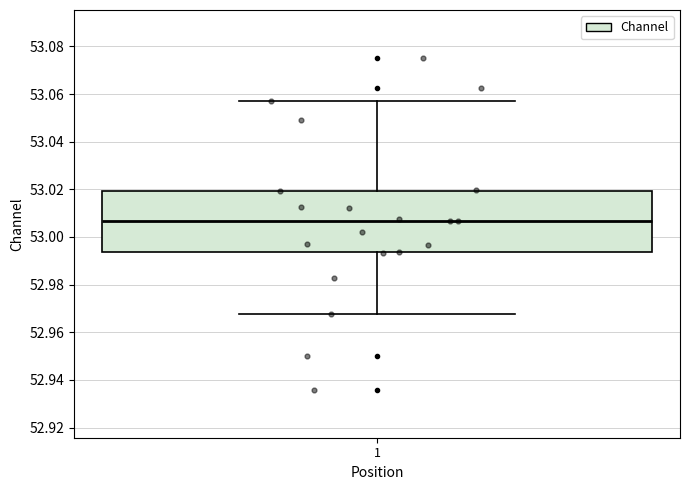

Where does the median line of the box at x = 1 sit on the y-axis? The values are not printed on the chart, so give them approximately, as read against the axis.

53.006